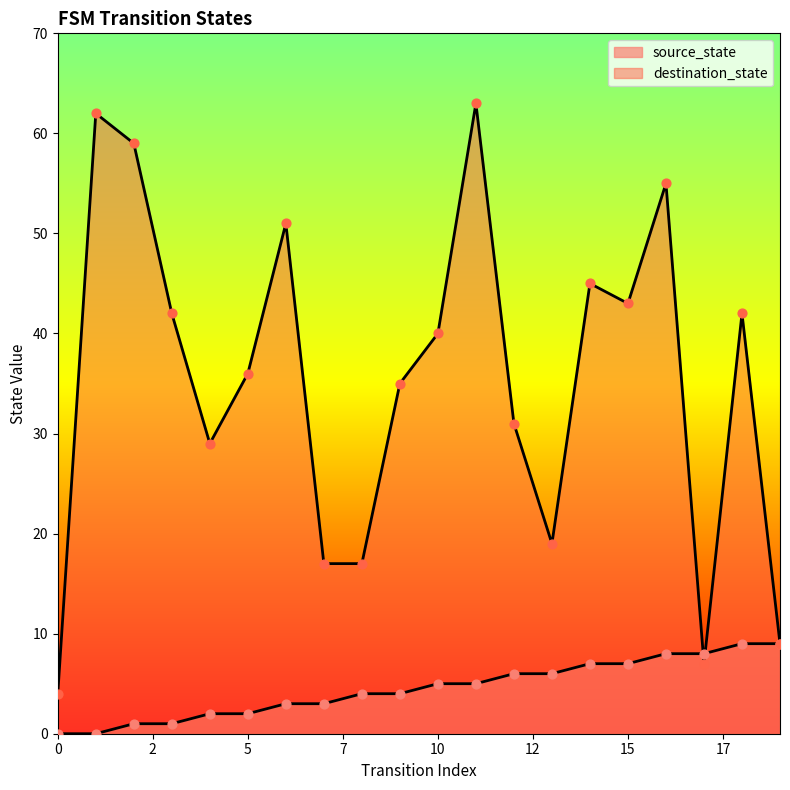

Which series has the widest spread of Y values?

destination_state